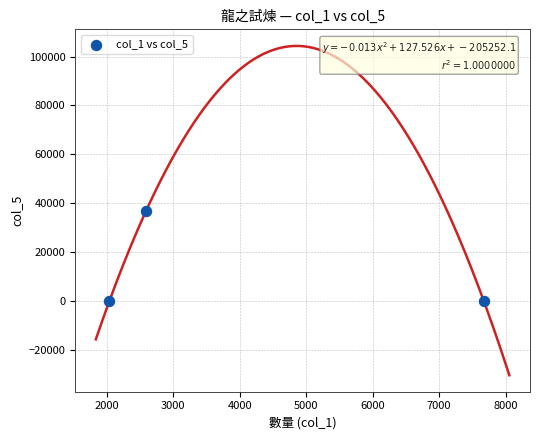

What is the range of X values (max minus min)?

5634